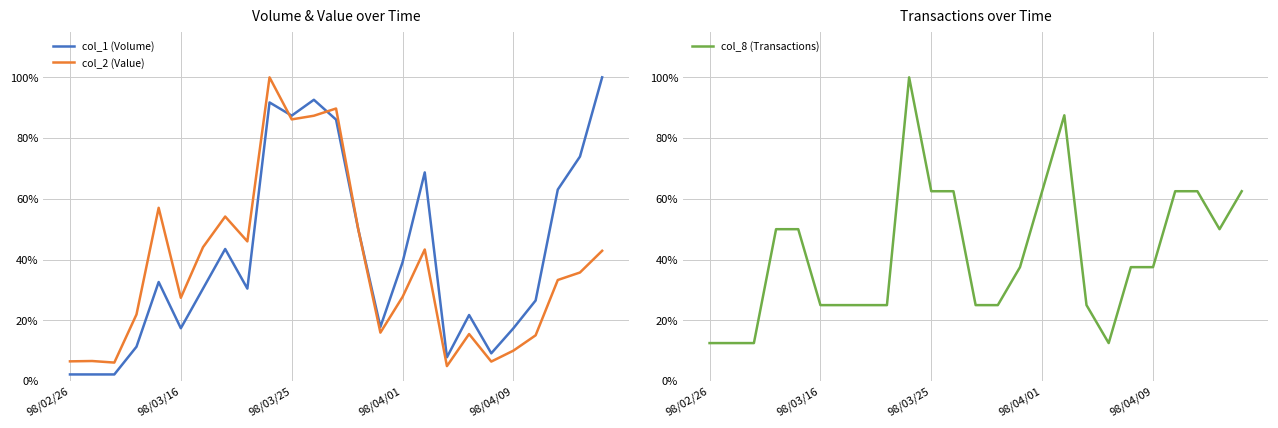

Does the chart display data point markers on the line(s)?

No